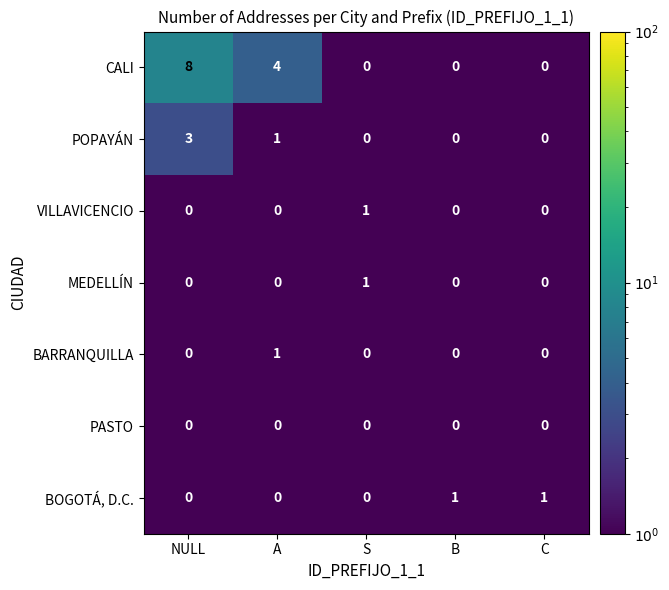

The value of BOGOTÁ, D.C. at S is -1. True or false?

False